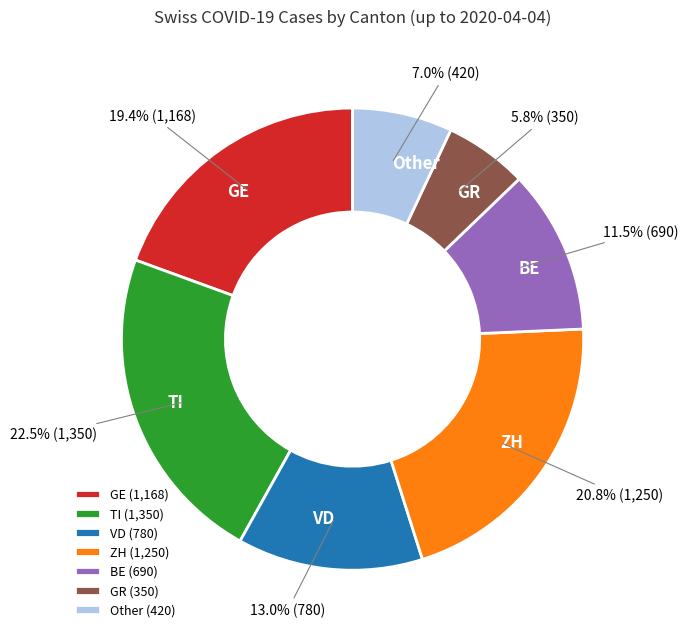

What is the ratio of the value at BE to the value at GR?

2.0